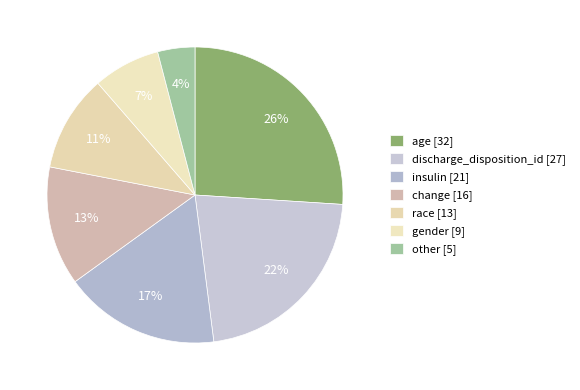

Which has a higher value, age or race?

age